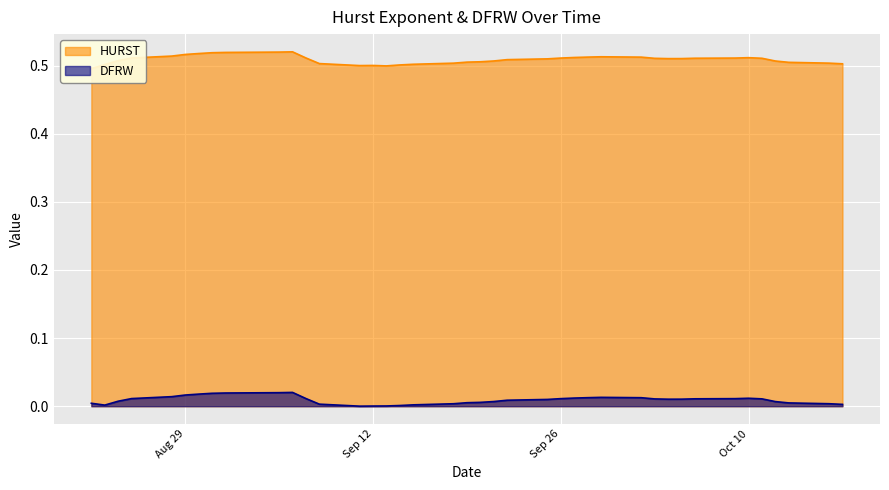

Rank the series by their average value, from highest to lowest.

HURST, DFRW